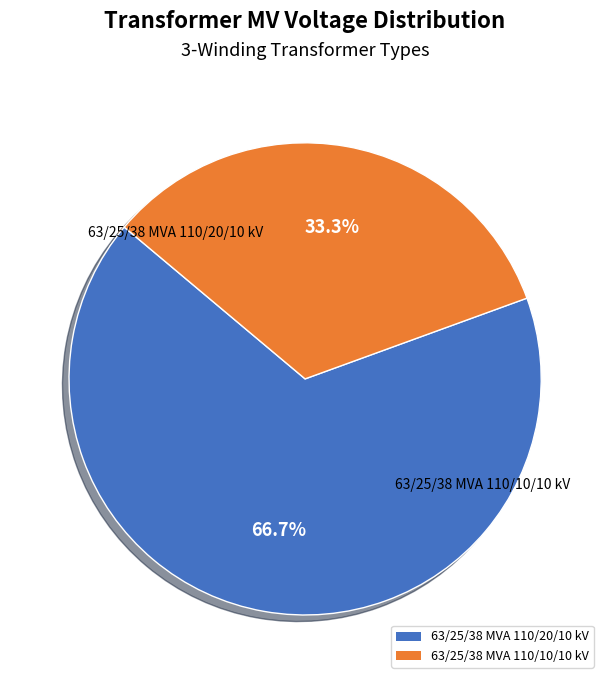

True or false: 63/25/38 MVA 110/20/10 kV accounts for 60% of the total.

False